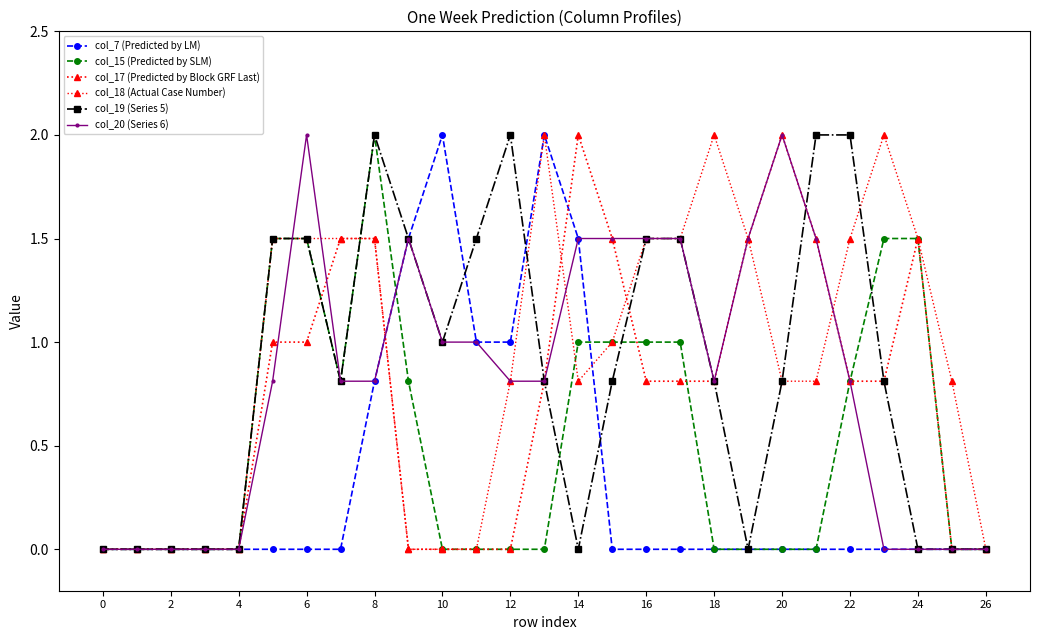

What is the difference between the second highest and second lowest values in the col_17 (Predicted by Block GRF Last) series?

2.0